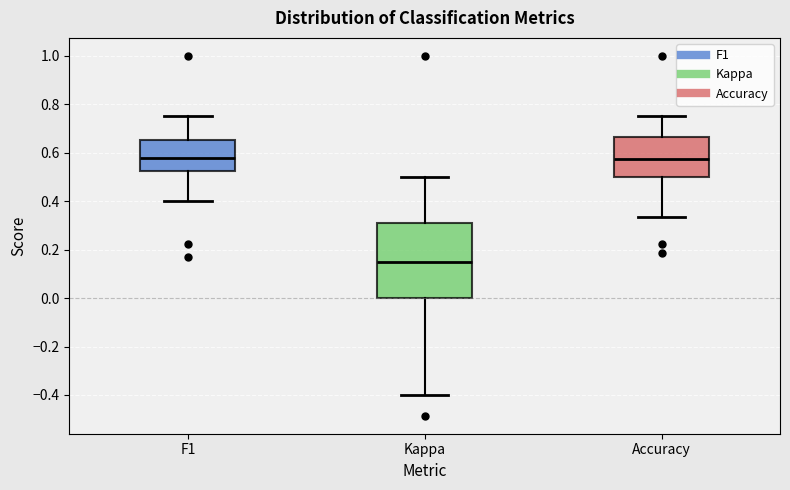

Reading left to right, transcribe this box plot: for each box, give where its median line is, the range the box spans, and where its two whiskers end, as read against the y-axis. The values are not printed on the chart, so give them approximately, as read against the axis.

F1: median 0.58, box 0.52 to 0.66, whiskers 0.40 to 0.76
Kappa: median 0.14, box 0.00 to 0.30, whiskers -0.40 to 0.50
Accuracy: median 0.58, box 0.50 to 0.66, whiskers 0.34 to 0.76